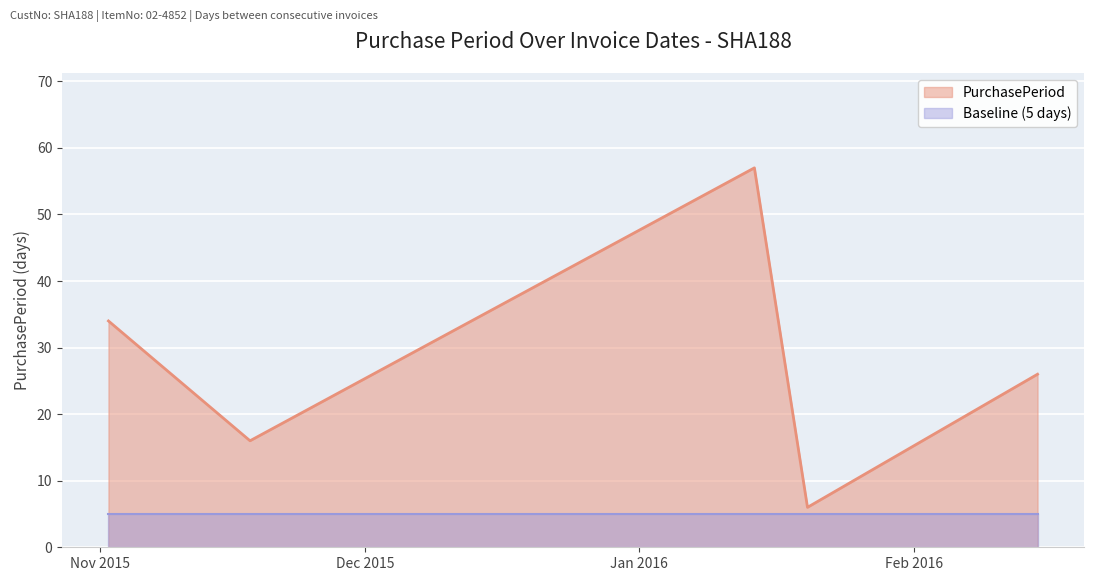

What is the difference between the second highest and minimum values in the PurchasePeriod series?

28